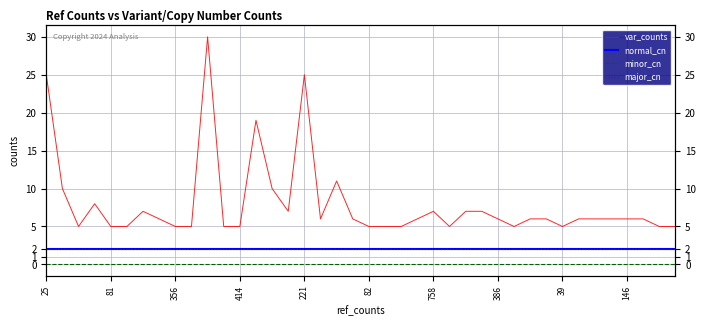

What is the label of the 4th point from the right?

146